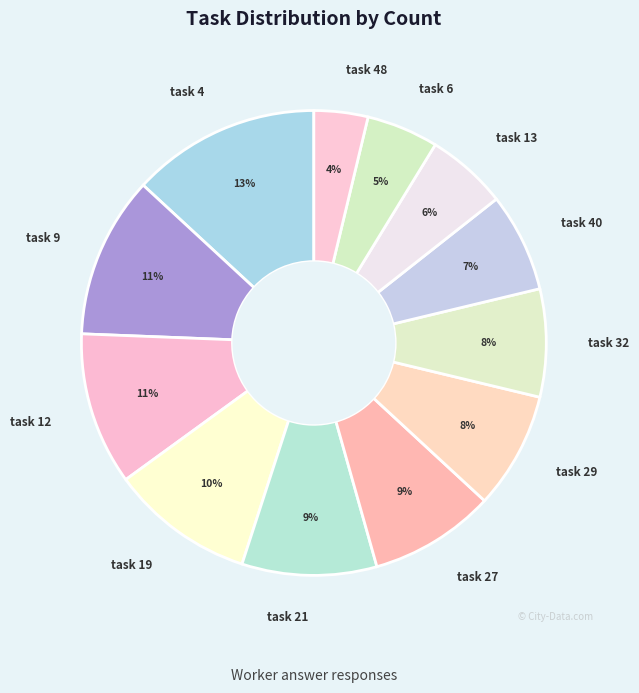

Which category has the biggest portion of the pie?

task 4